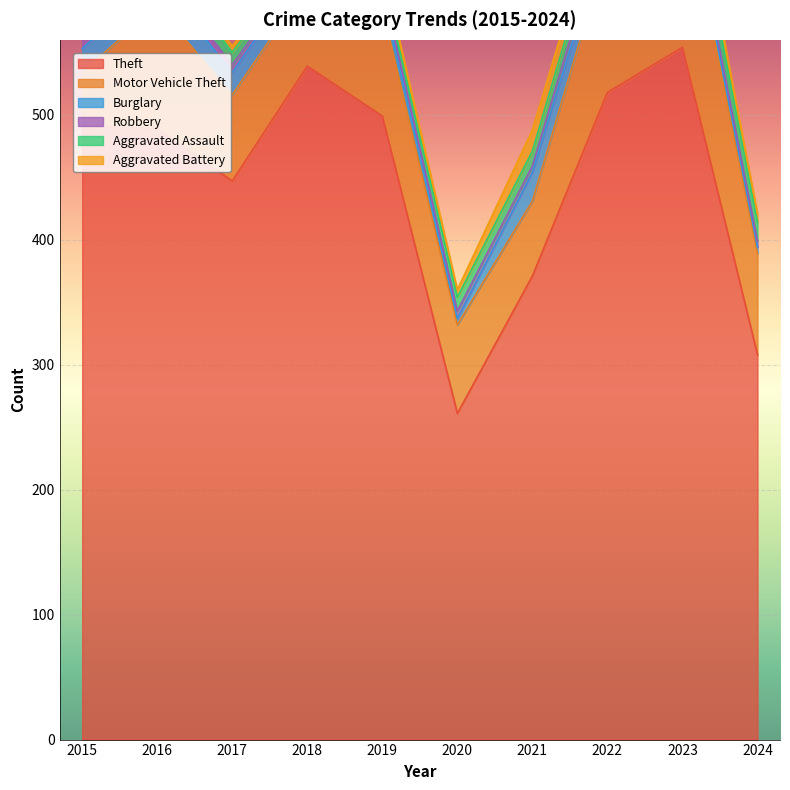

How many data points in Aggravated Battery are above 7?

4